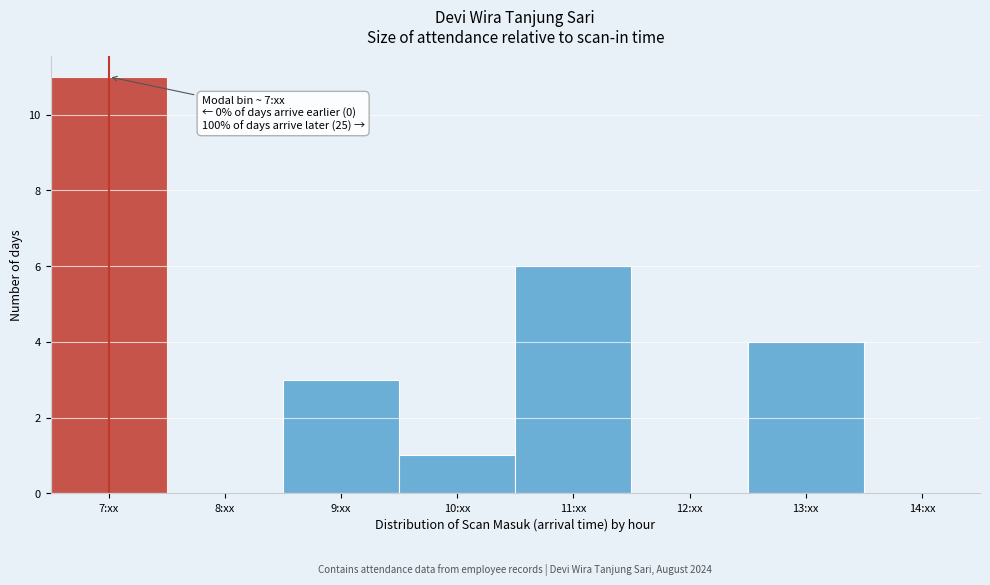

Over which range of the x-axis is the bar tallest?

6.5 to 7.5